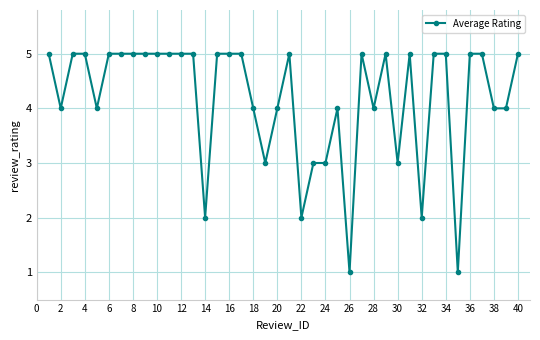

True or false: the data has more than 0 interior local peaks.

True